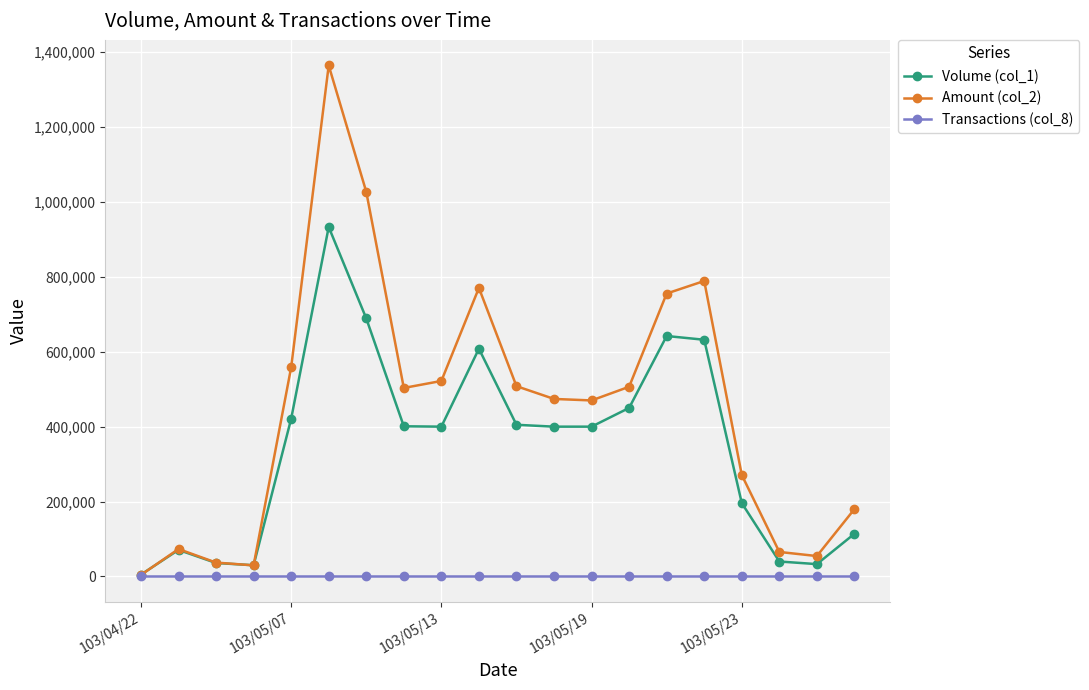

List the series in order of their overall mean, highest first.

Amount (col_2), Volume (col_1), Transactions (col_8)